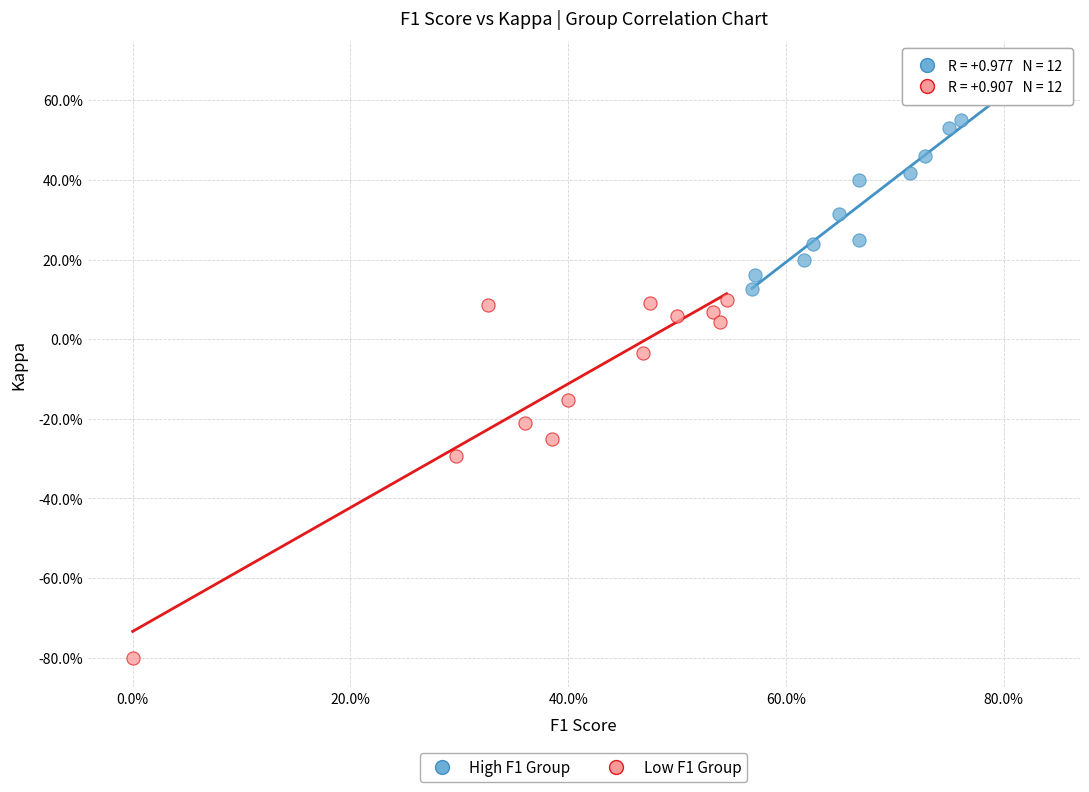

Which series reaches the minimum Y coordinate?

Low F1 Group